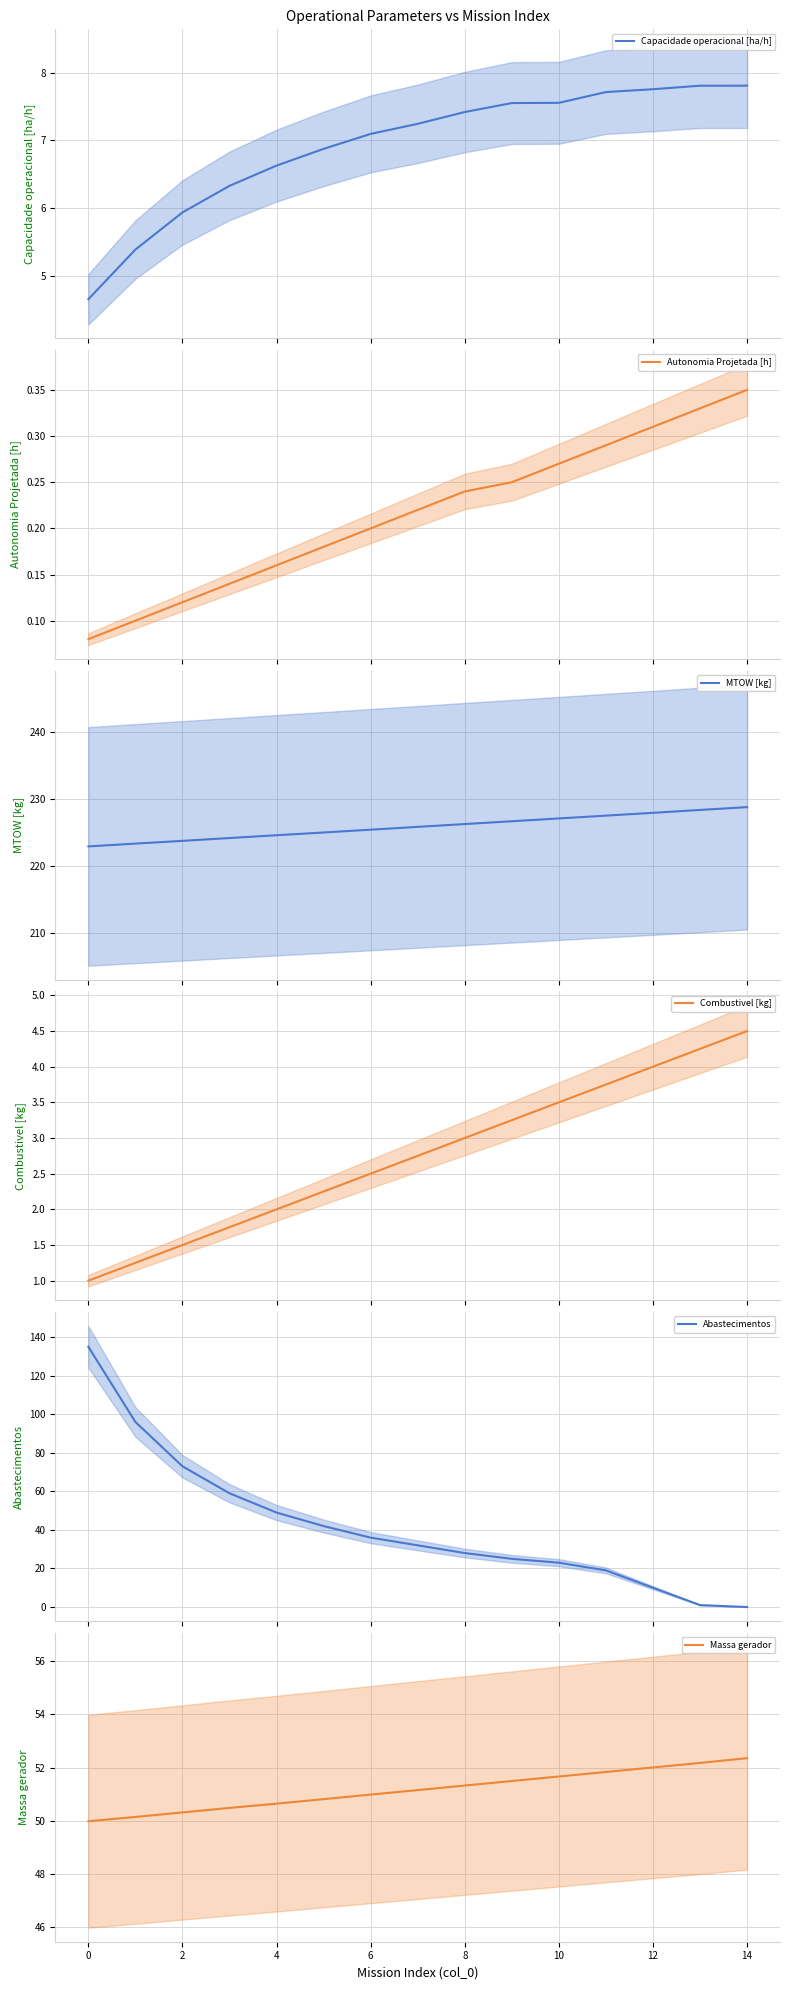

The Massa gerador series shows 51.3 at 8. True or false?

True